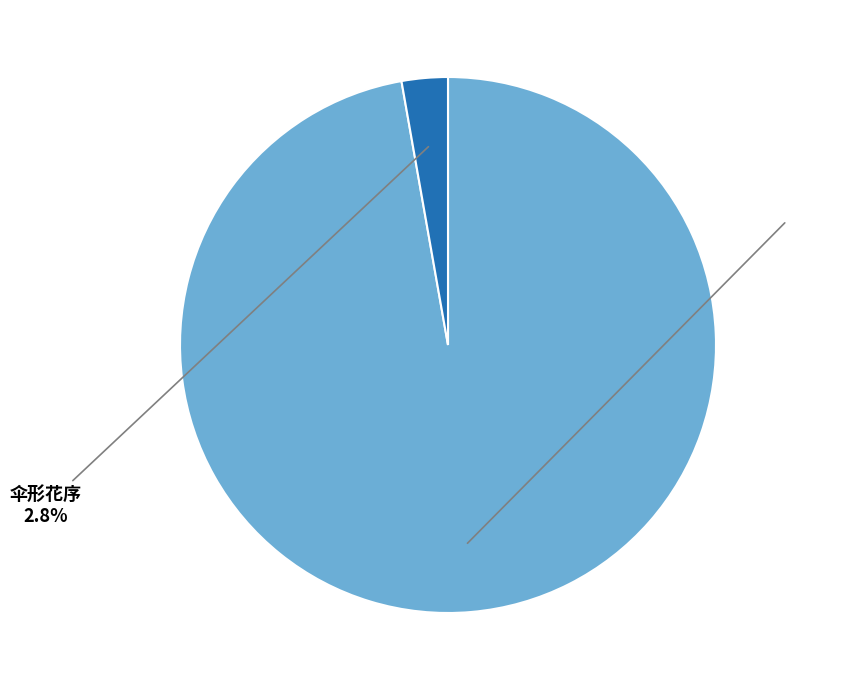

To the nearest percent, what is the difference between the 伞形花序 and 山 slice percentages?

94%